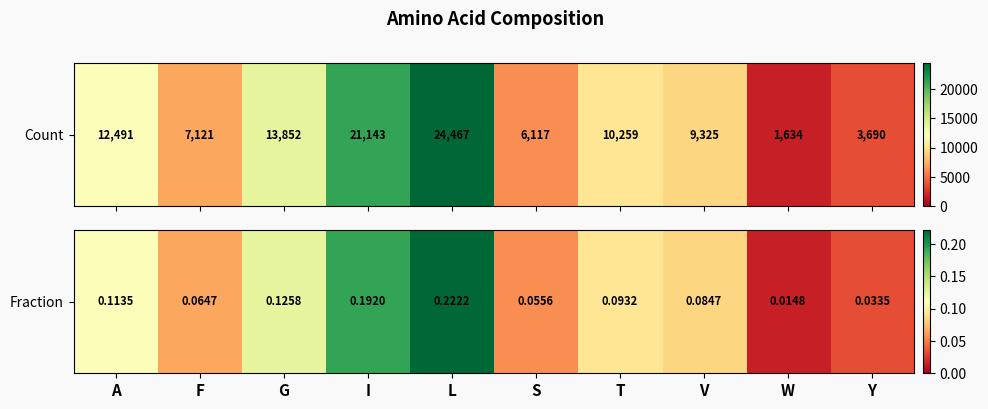

What value does the data have at G?

0.1